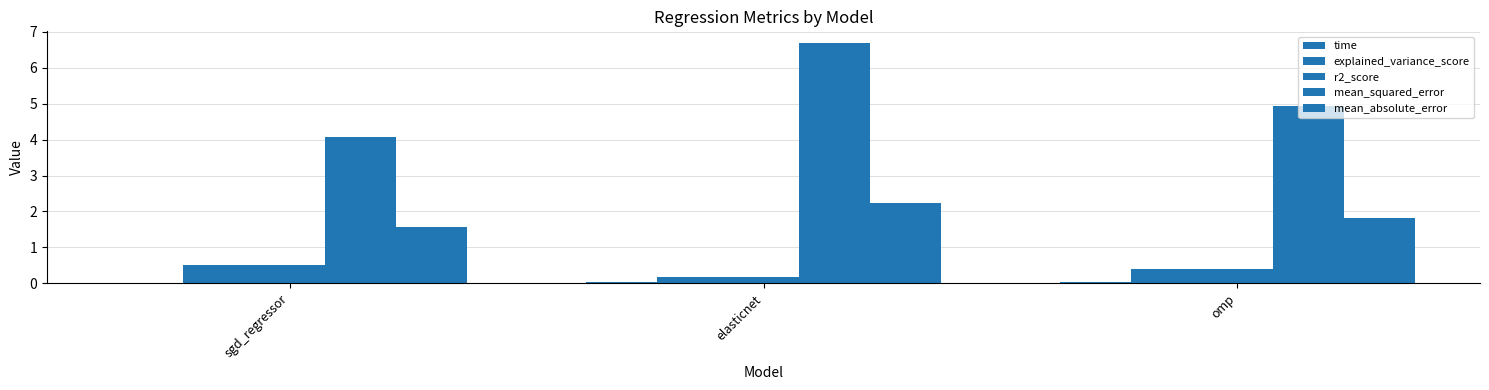

Are the bars grouped side by side (vs. stacked)?

Yes